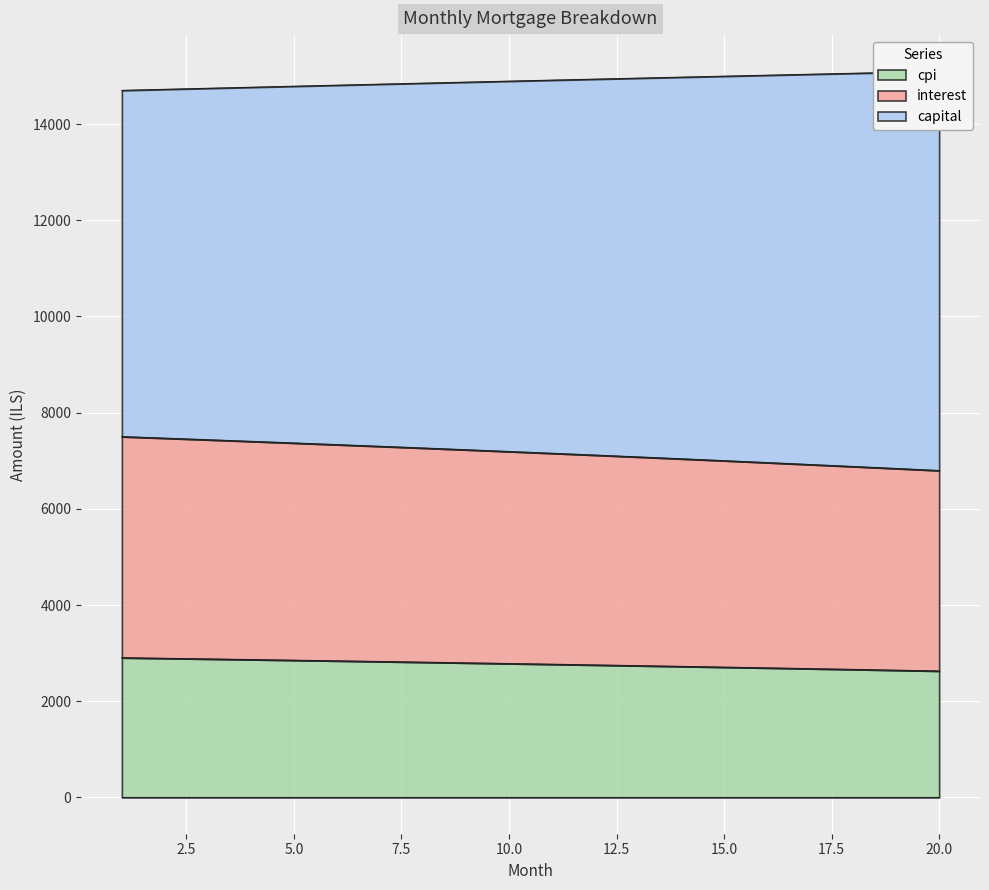

Where is interest nearest to the value 7148?

11